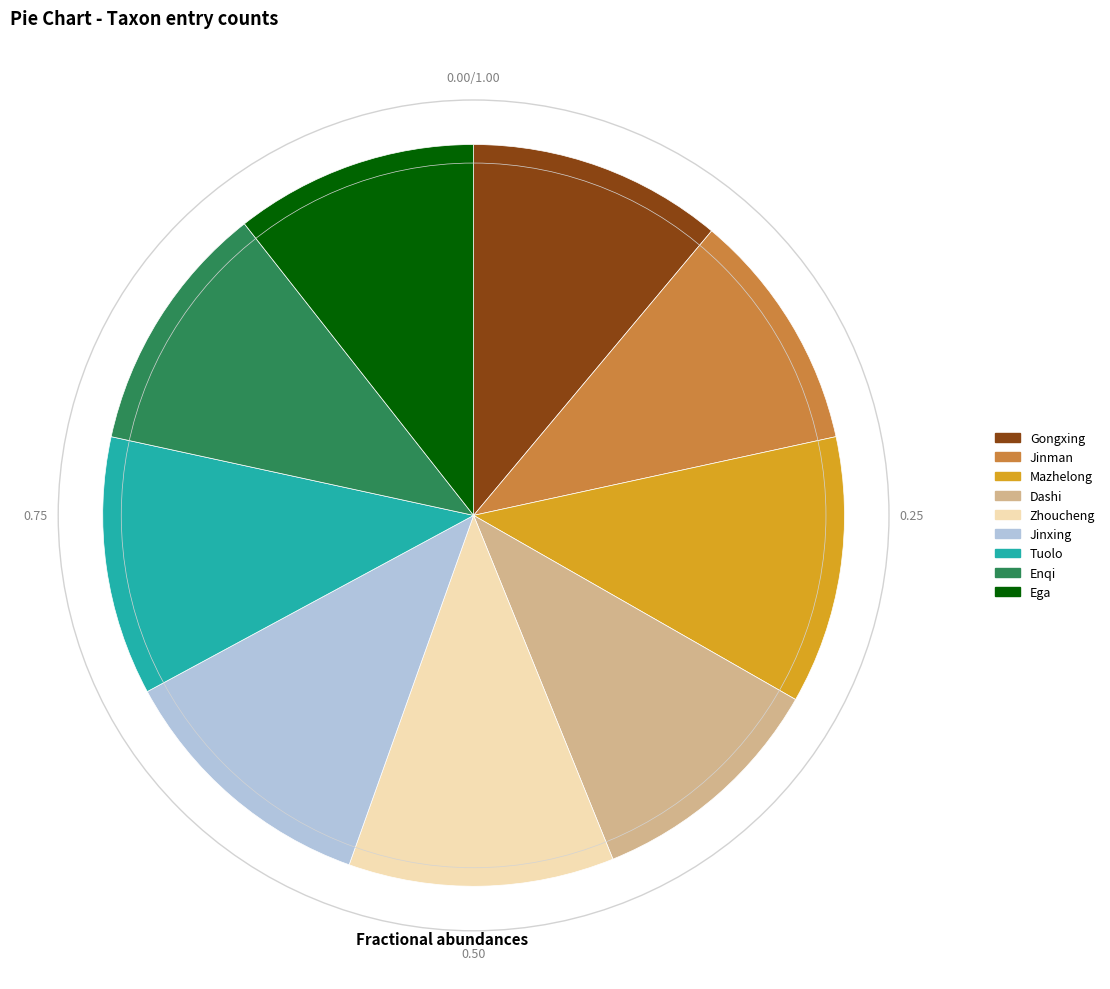

Approximately how many times larger is the value at Gongxing compared to Jinman?

1.1